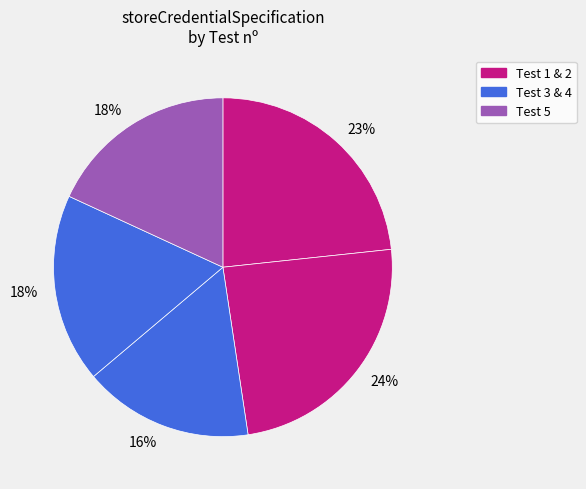

How many segments does this pie chart have?

5